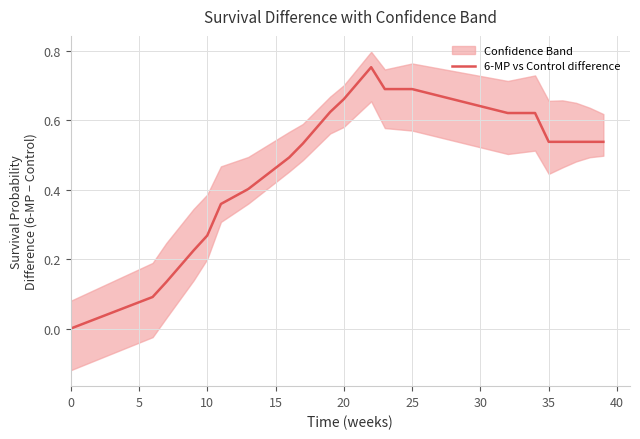

Count the values in the range 0 to 1.

21